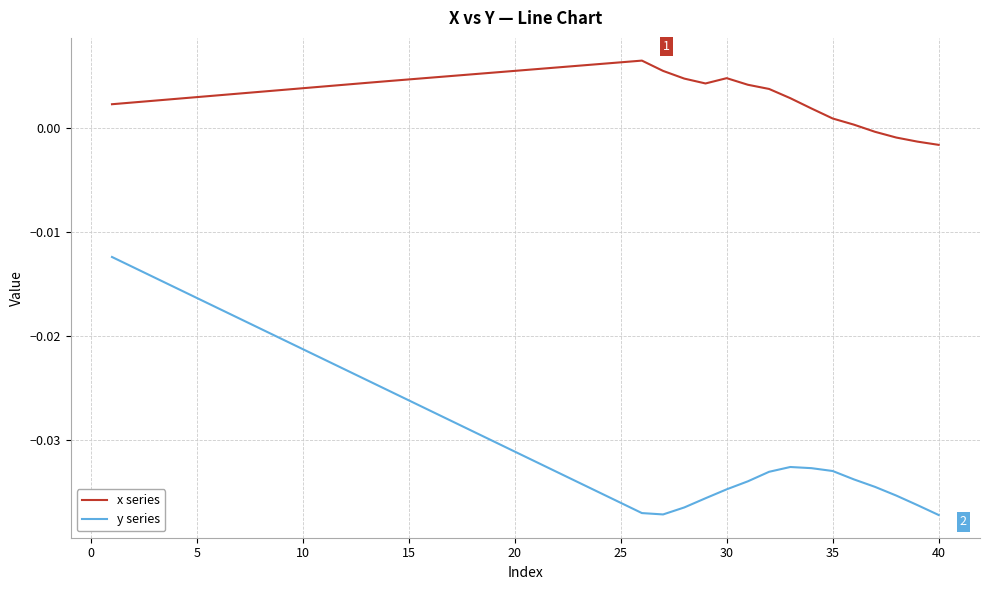

True or false: y series and x series intersect in this chart.

False